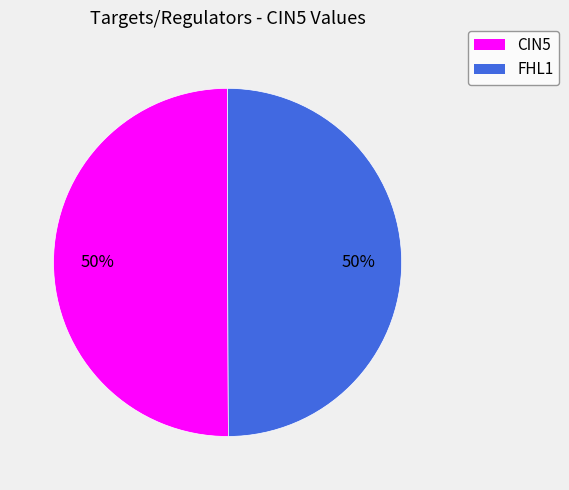

Do FHL1 and CIN5 together represent more than half of the pie?

Yes